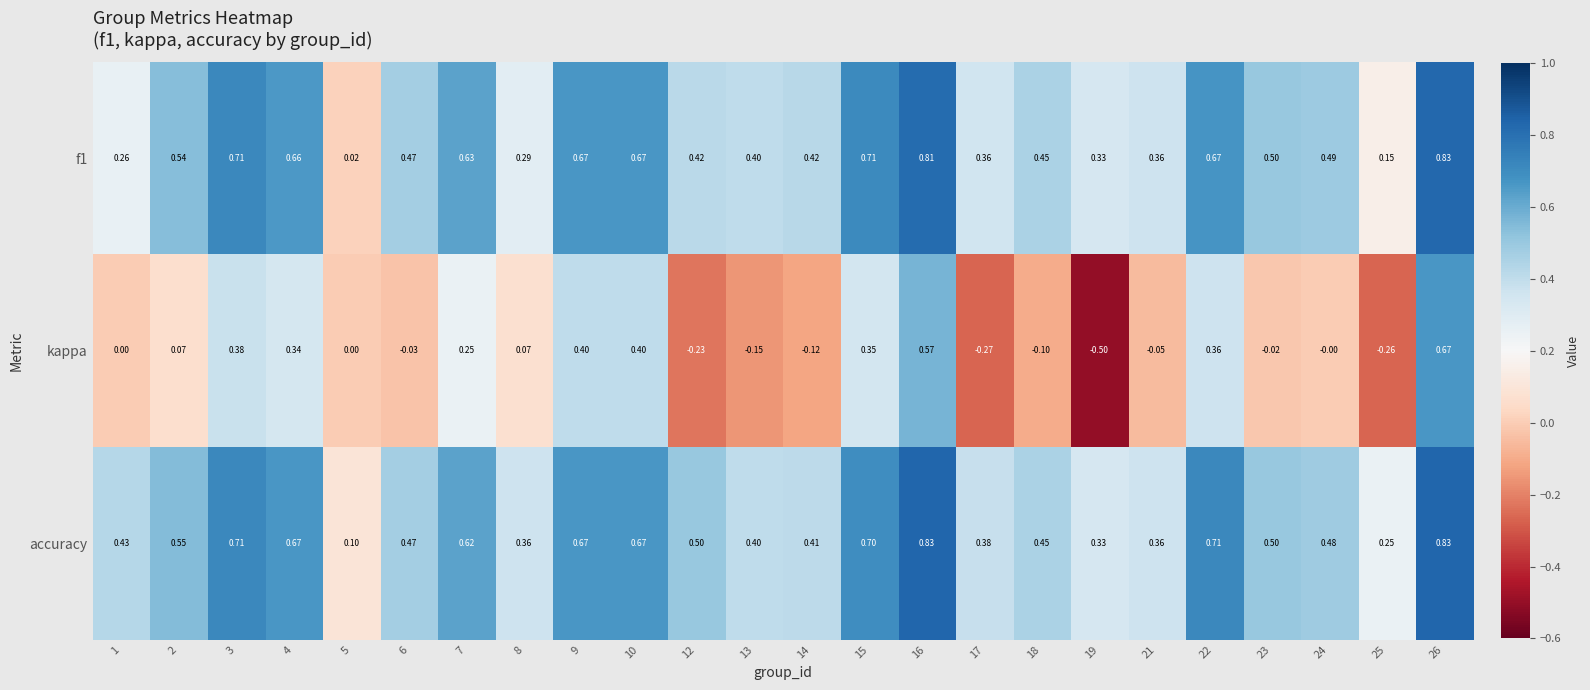

Which series has the widest spread of values?

kappa